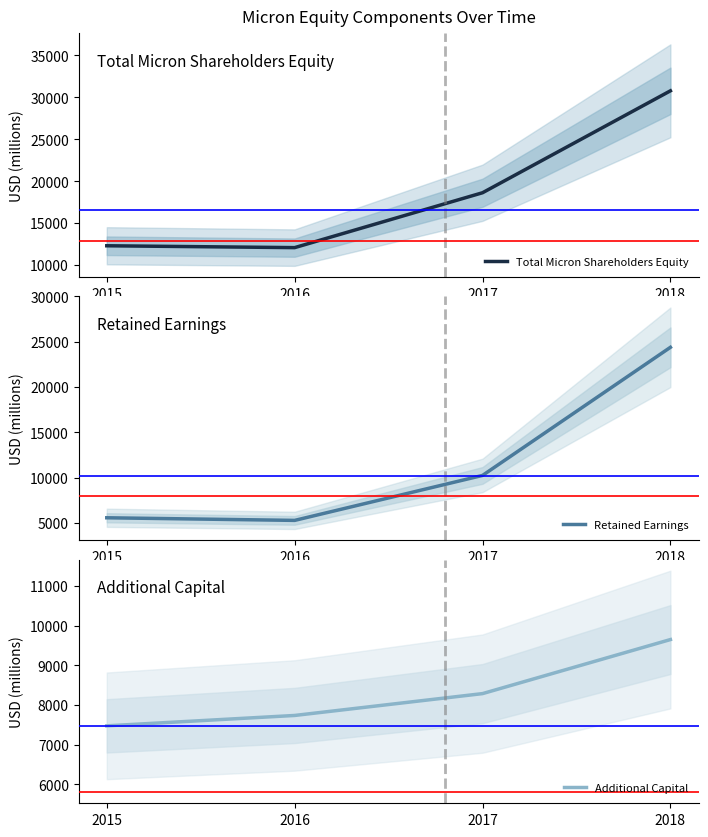

List the labels in order of Retained Earnings value, largest first.

2018, 2017, 2015, 2016